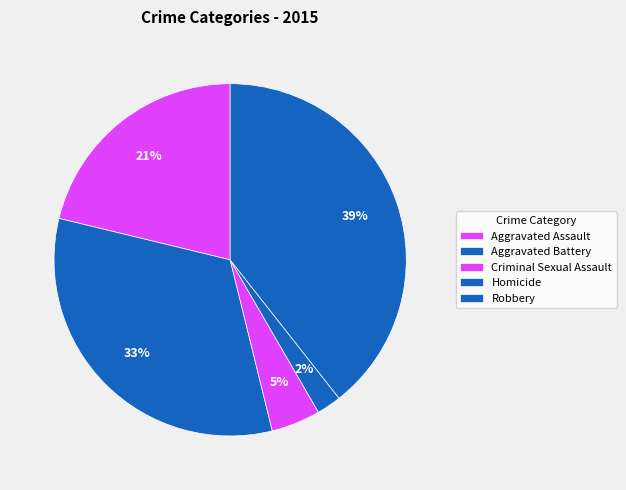

Approximately how many times larger is the value at Aggravated Battery compared to Robbery?

0.8